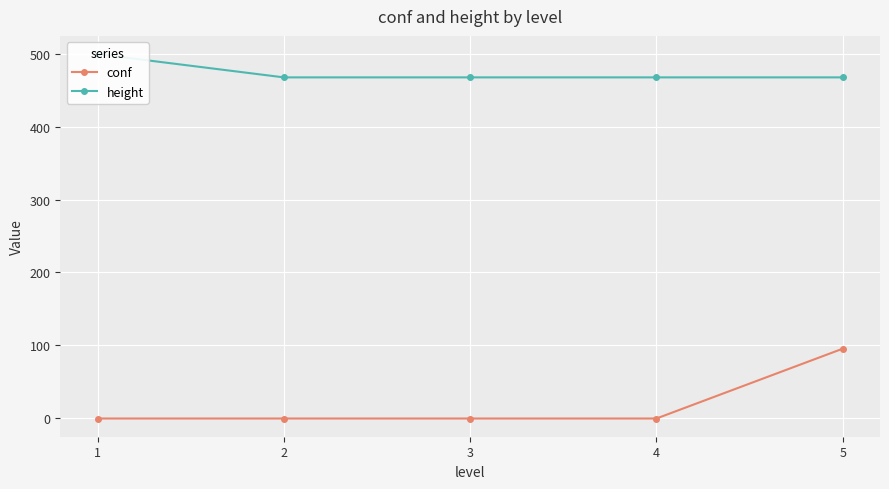

What is the difference between the maximum and minimum values in the conf series?

96